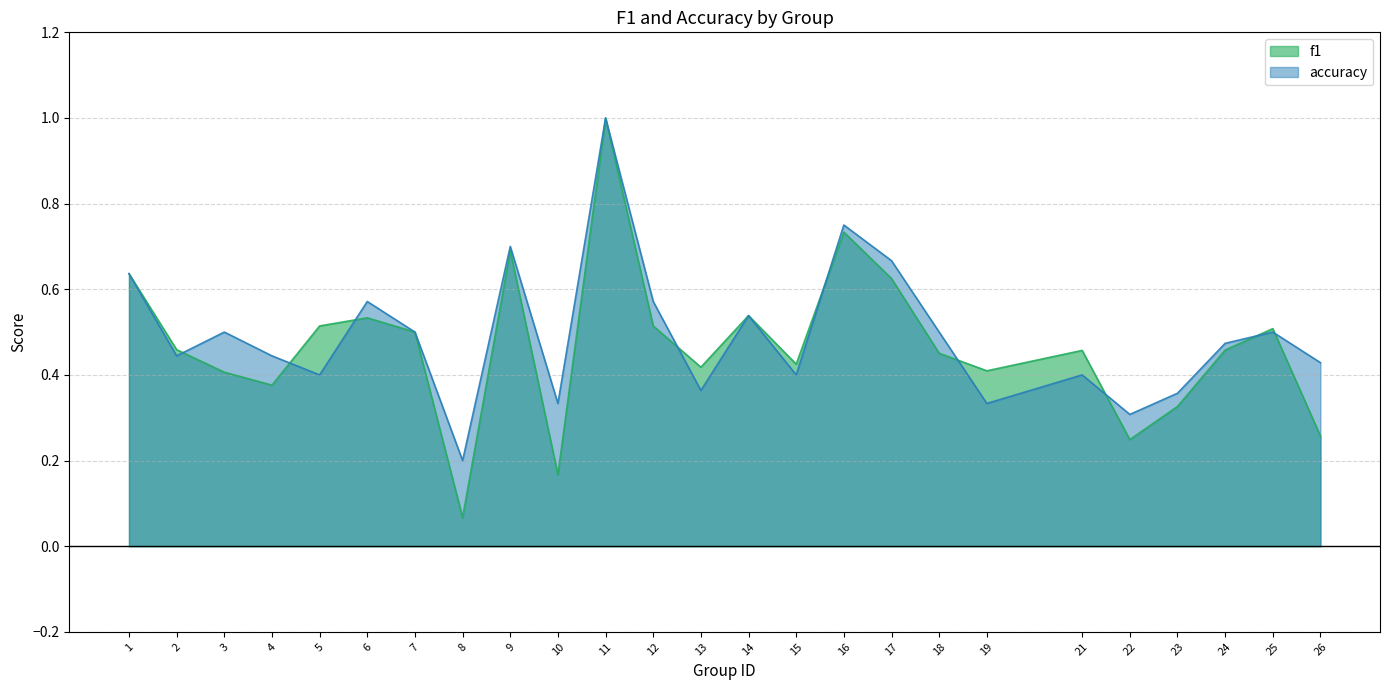

After their last crossing, which series has the higher values: accuracy or f1?

accuracy